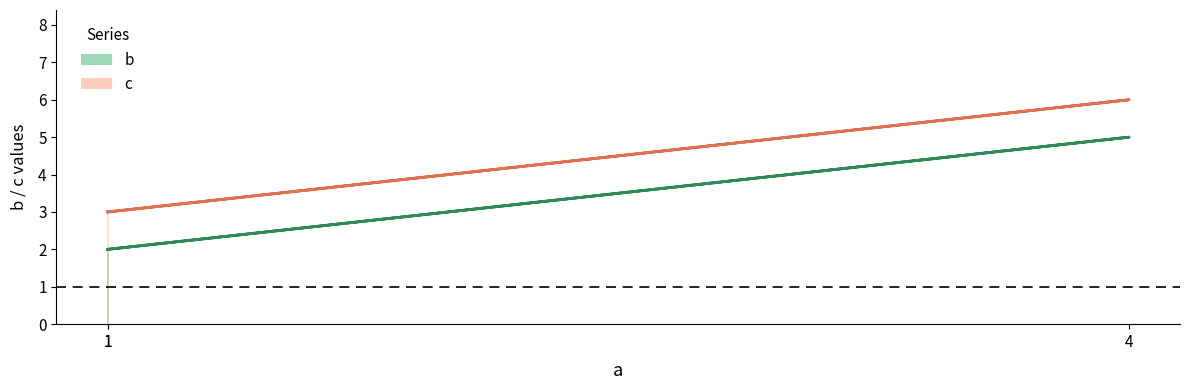

How many lines are shown in the chart?

2